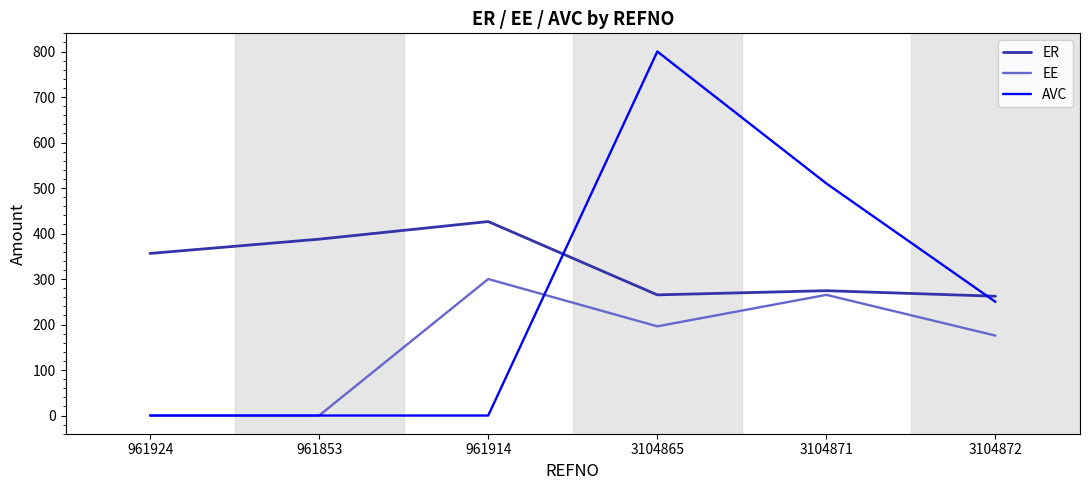

What are all the series names shown in the legend?

ER, EE, AVC